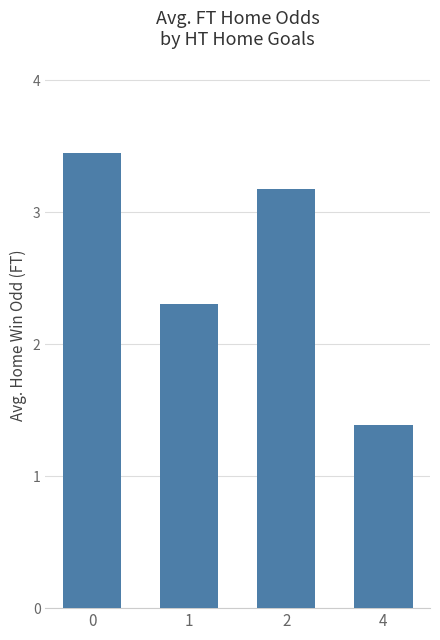

What is the sum of the values at 1 and 0?

5.8